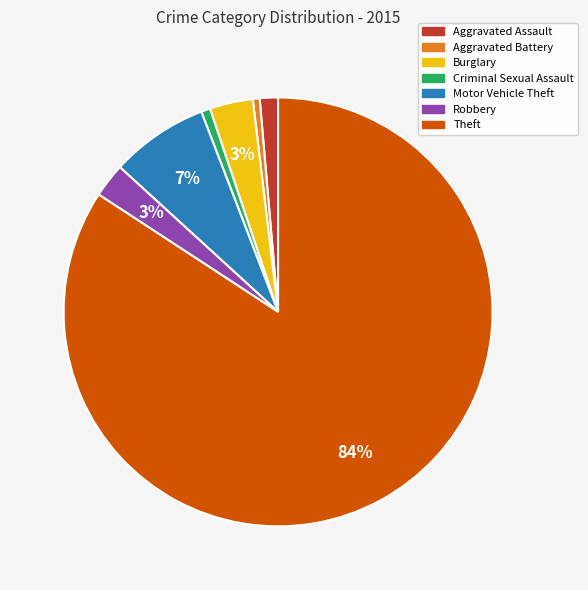

The Criminal Sexual Assault slice represents 11% of the pie. True or false?

False